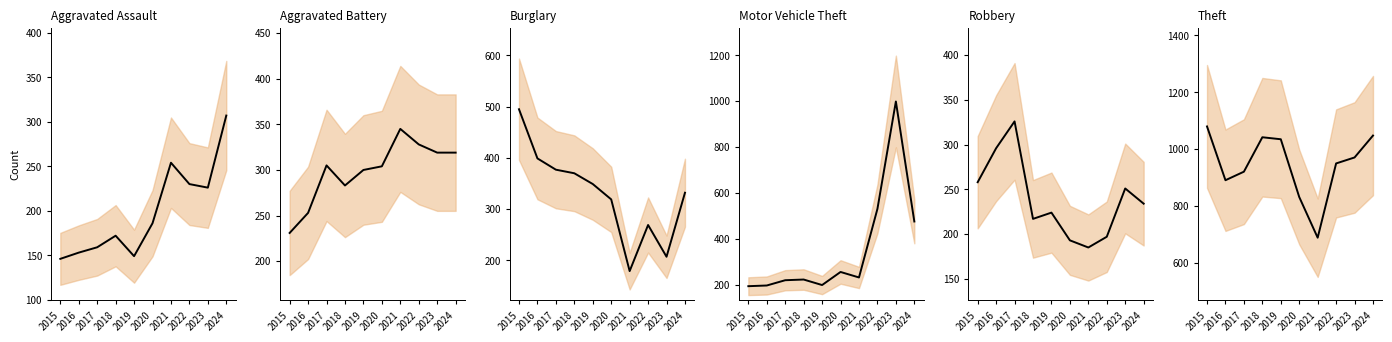

Does the chart display data point markers on the line(s)?

No